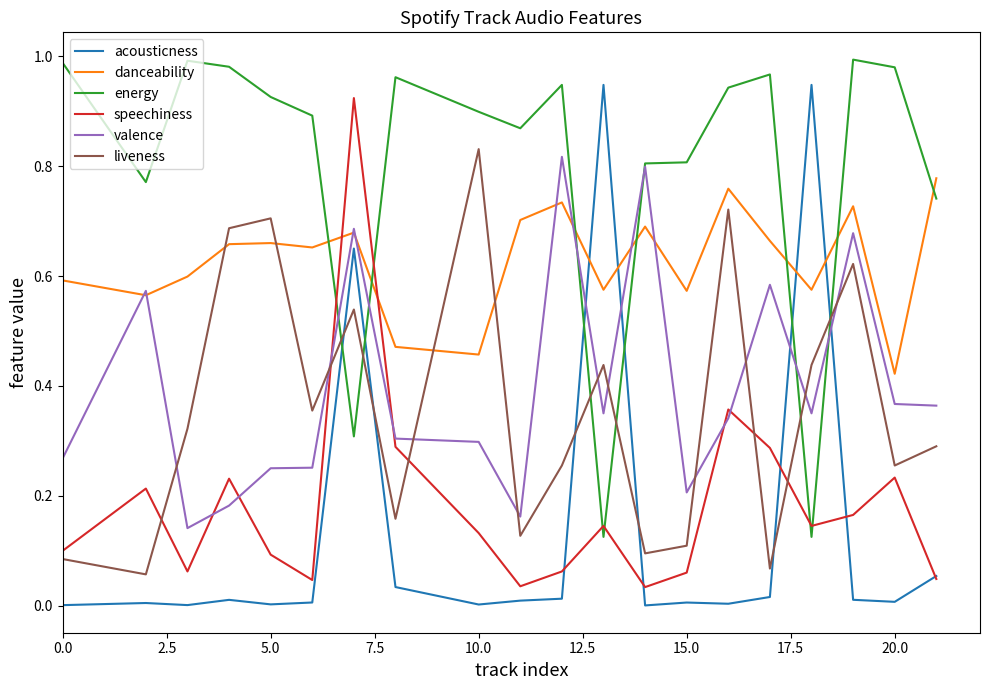

What is the sum of all danceability values?

12.5